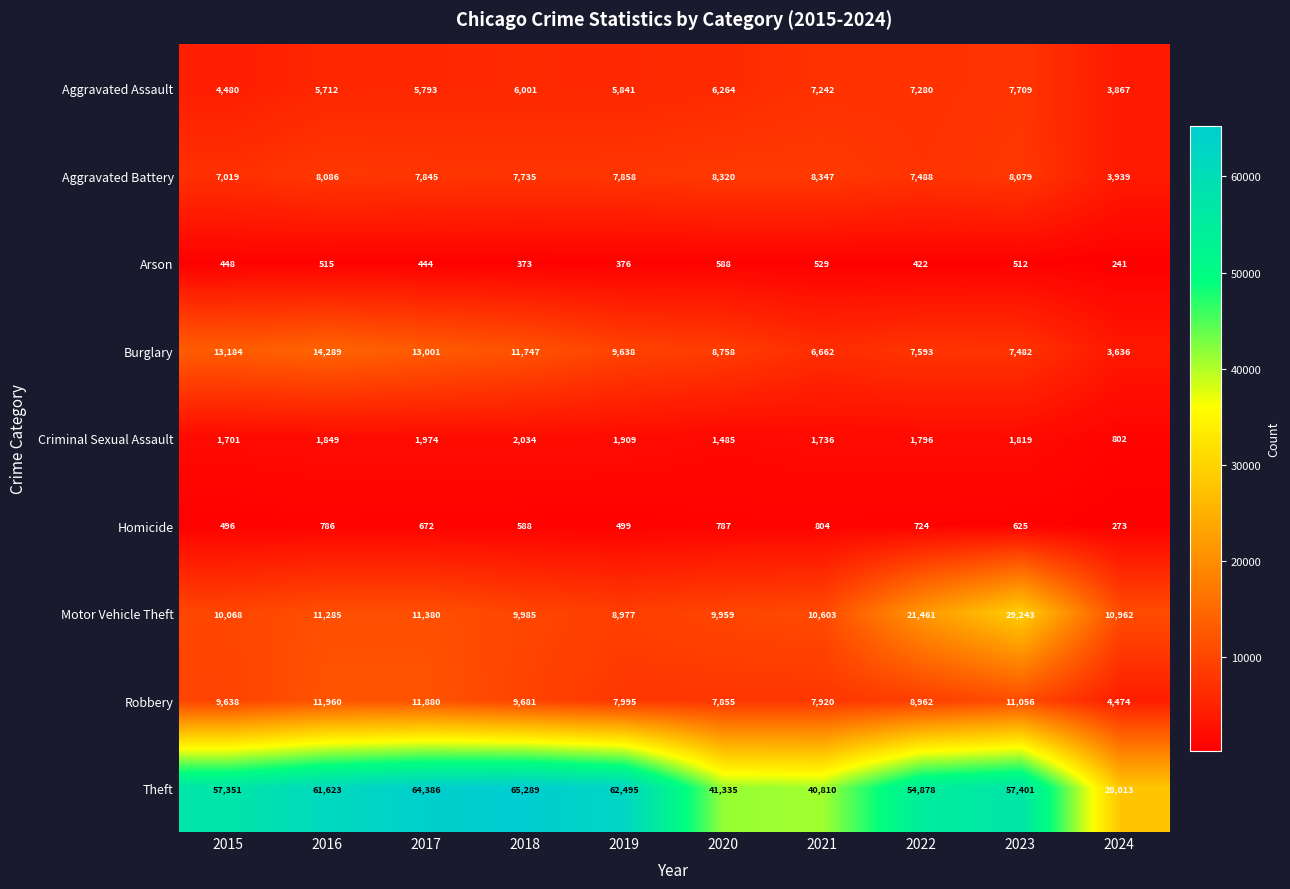

At which category does the chart reach its peak across all series?

2018